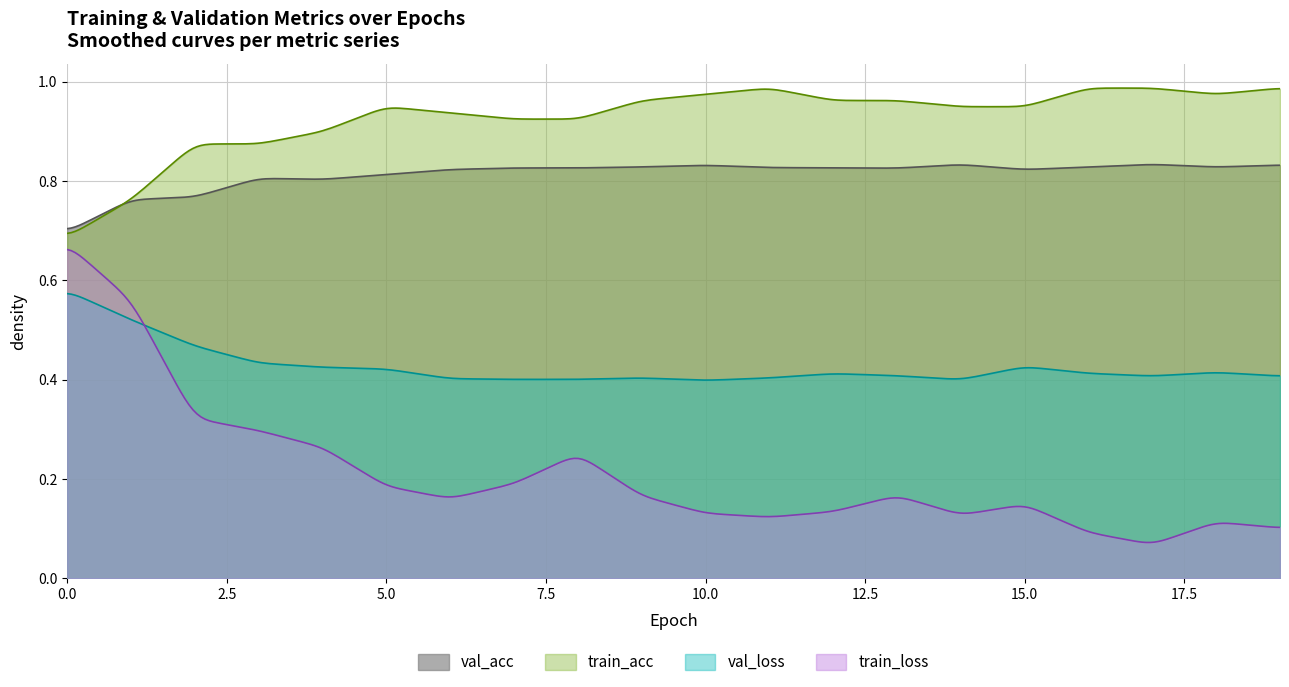

True or false: train_acc has more than 0 interior local peaks.

True